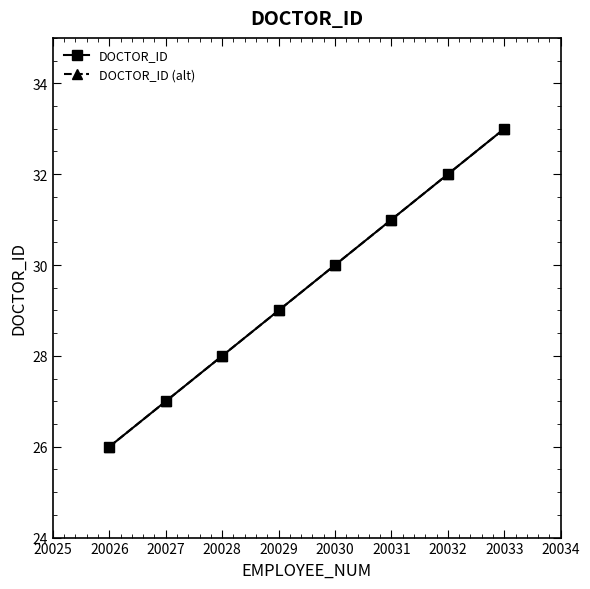

Reading left to right, list all the values displayed in this chart.

DOCTOR_ID: 26	27	28	29	30	31	32	33
DOCTOR_ID (alt): 26	27	28	29	30	31	32	33